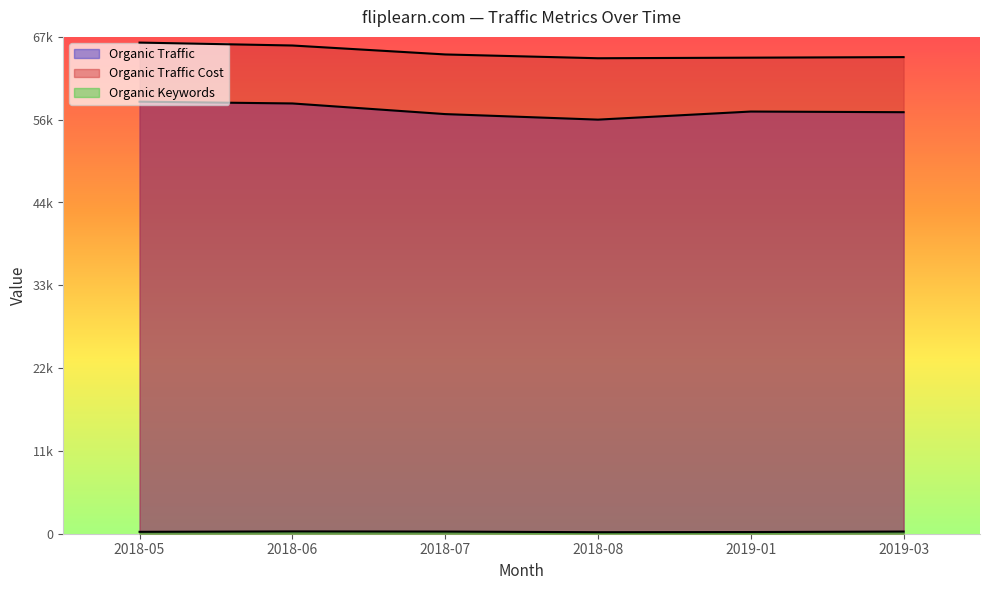

Rank the series at 2018-05 from highest to lowest value.

Organic Traffic Cost, Organic Traffic, Organic Keywords